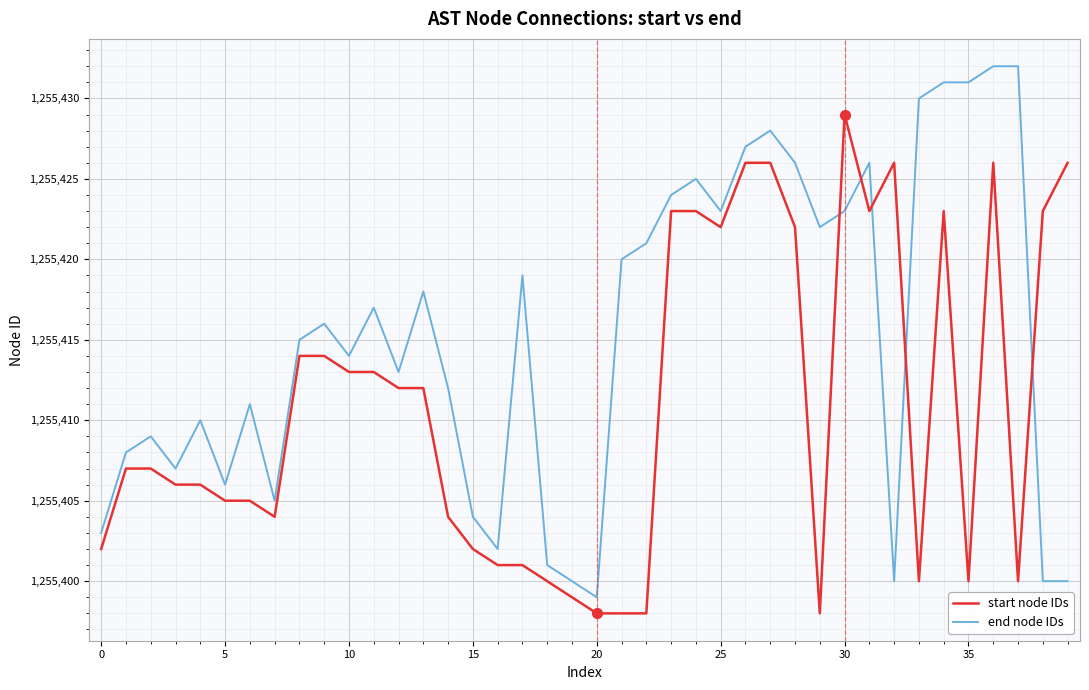

Rank the series by their maximum value, from lowest to highest.

start node IDs, end node IDs